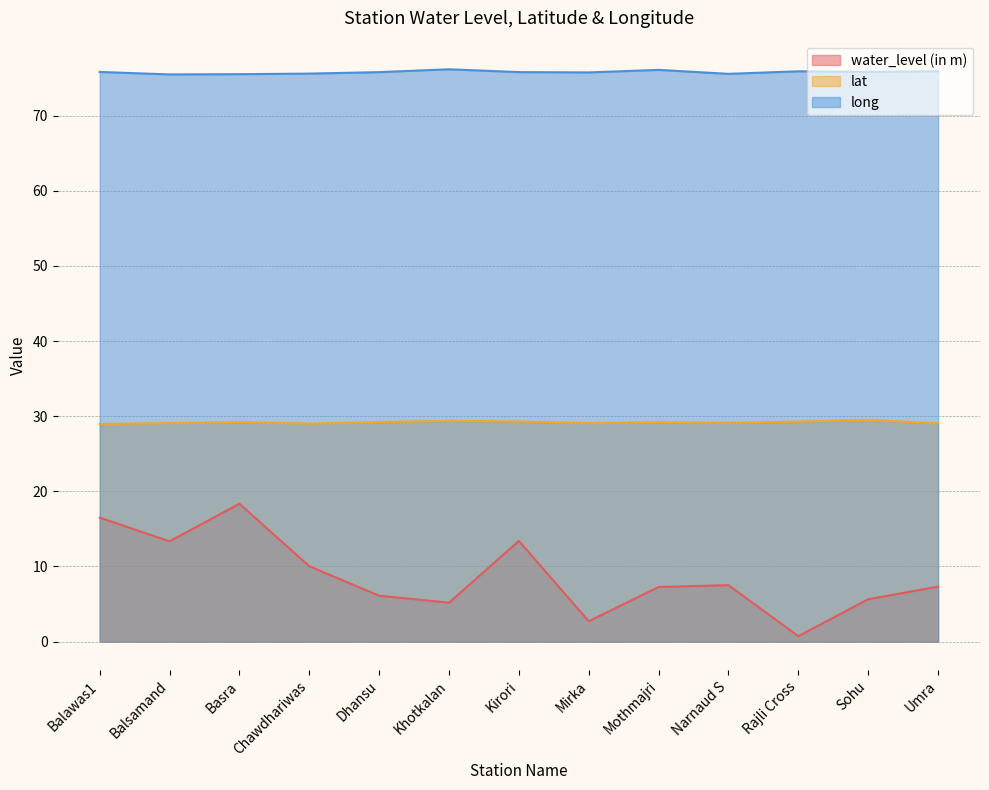

What is the value of the lat point at the 7th from the left?

29.3